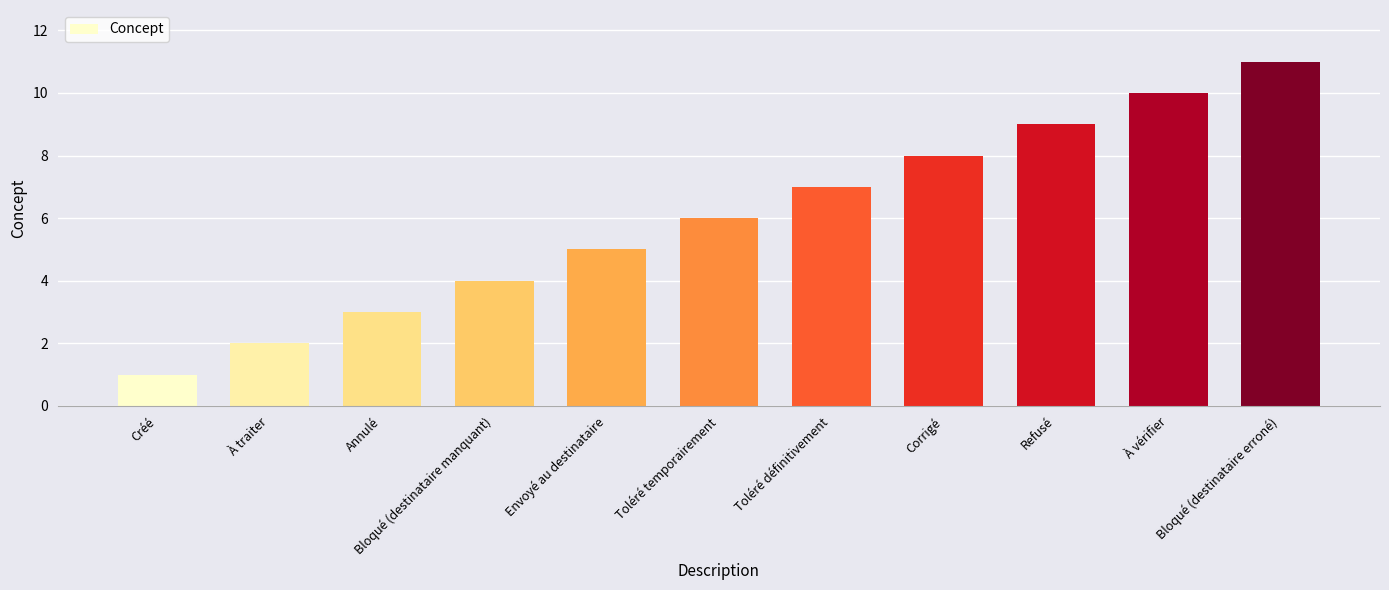

Rank the categories by value from lowest to highest.

Créé, À traiter, Annulé, Bloqué (destinataire manquant), Envoyé au destinataire, Toléré temporairement, Toléré définitivement, Corrigé, Refusé, À vérifier, Bloqué (destinataire erroné)